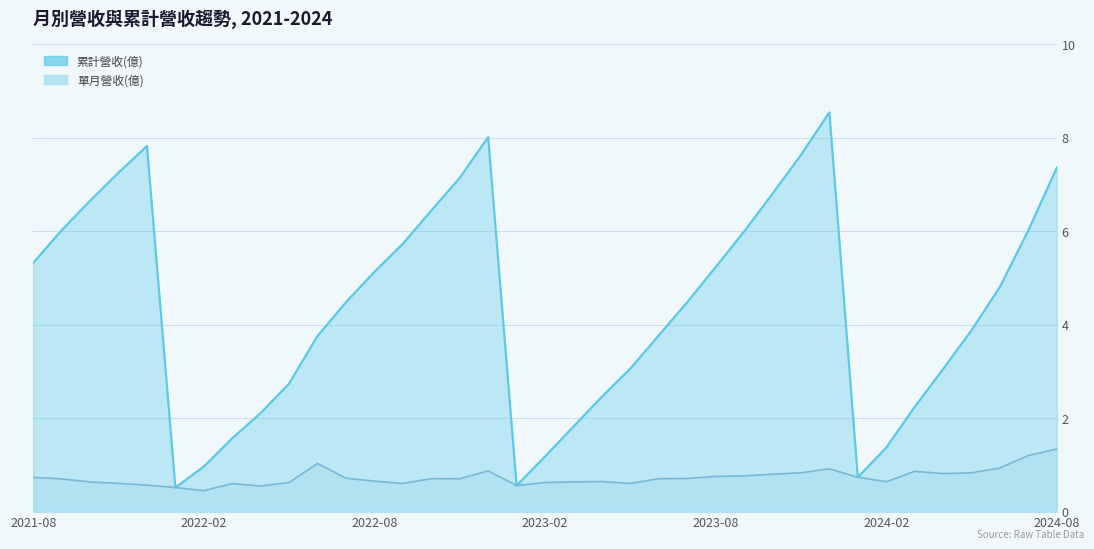

How many lines are shown in the chart?

2